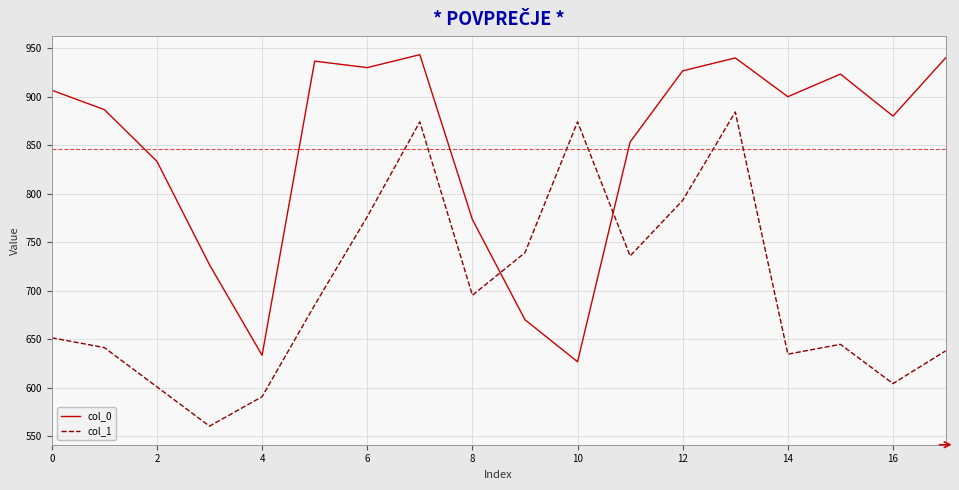

List the series in order of their overall mean, lowest first.

col_1, col_0